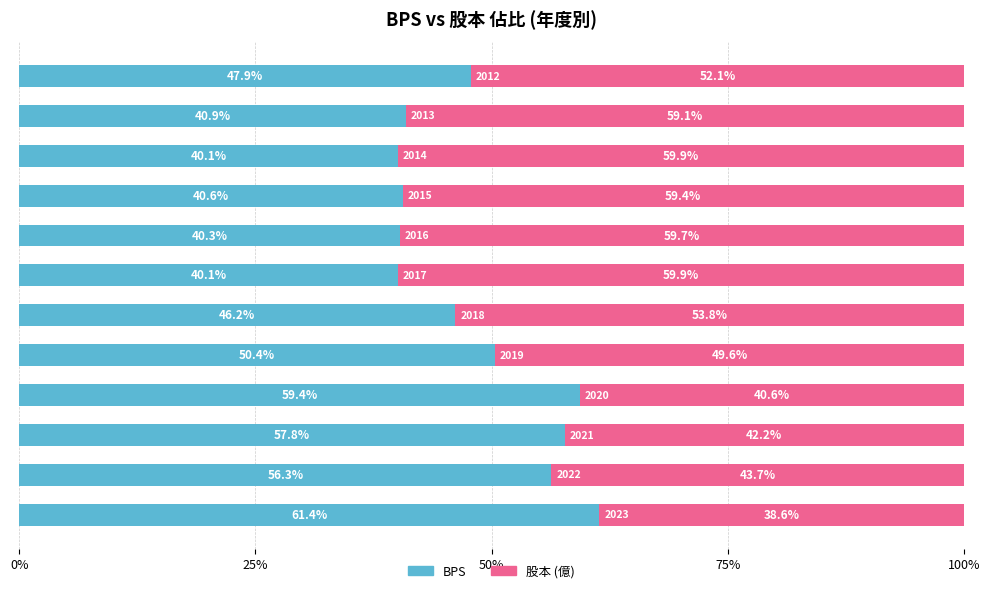

How many series are shown in this chart?

2